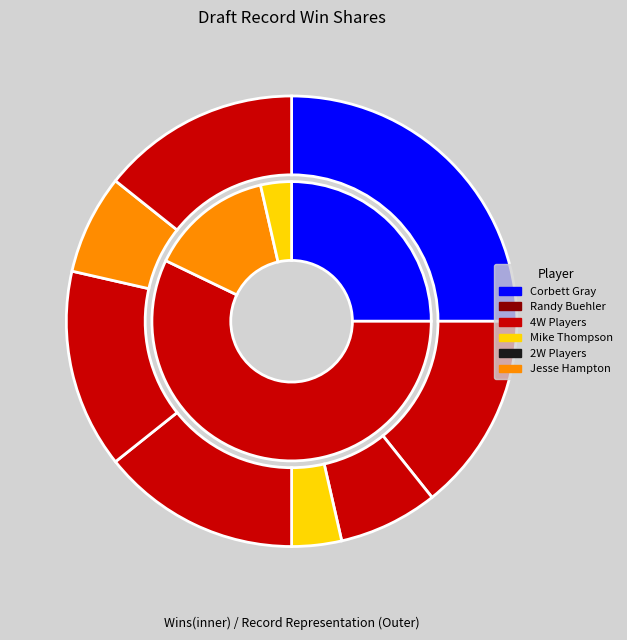

How many slices are in this pie chart?

8